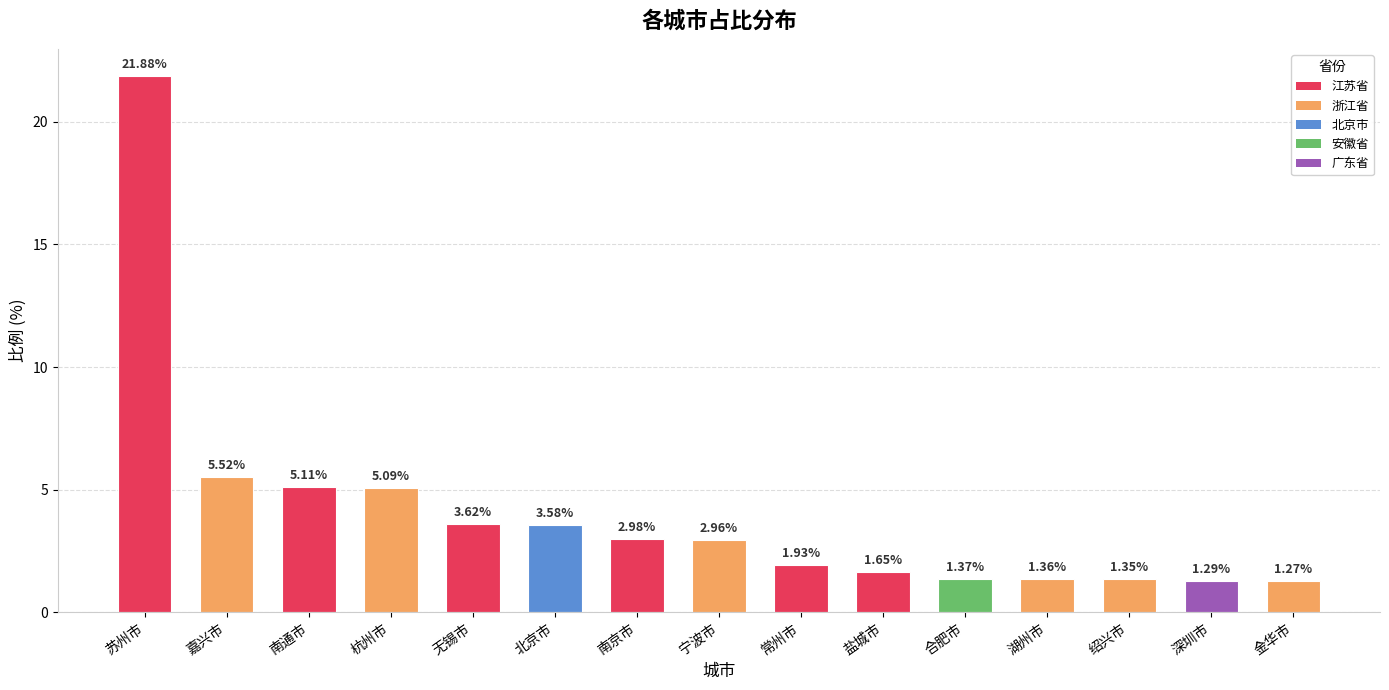

What is the sum of all values?

61.0